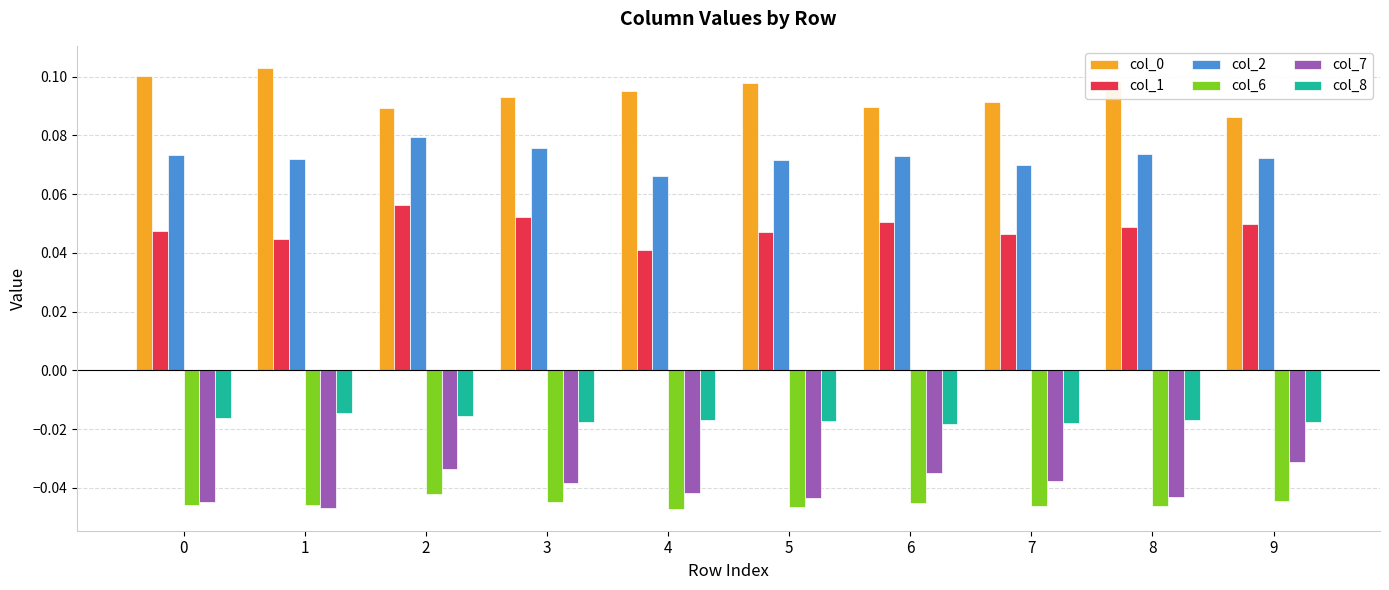

At how many categories does at least one series exceed 0?

10